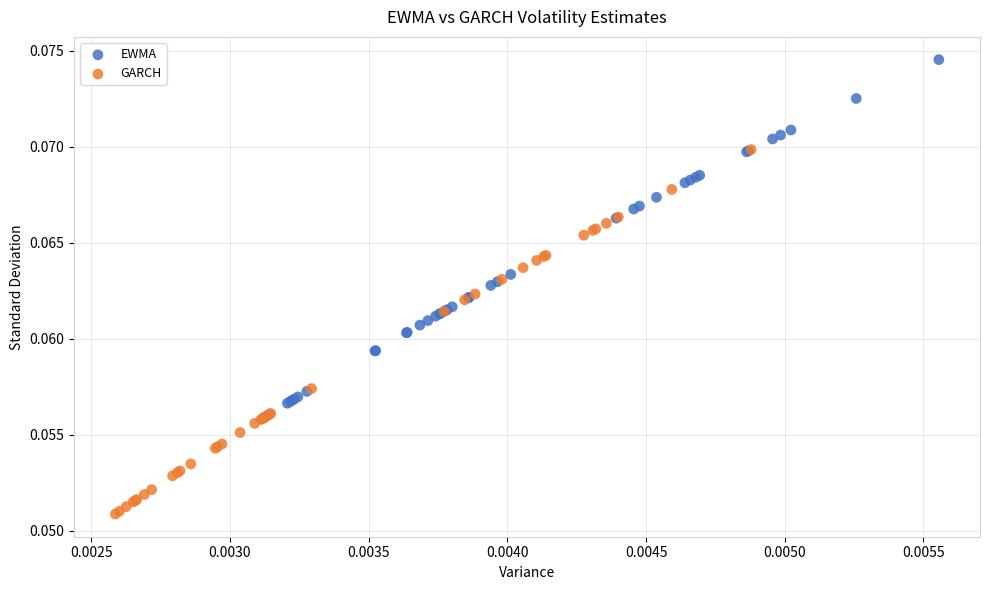

What are all the series names shown in the legend?

EWMA, GARCH